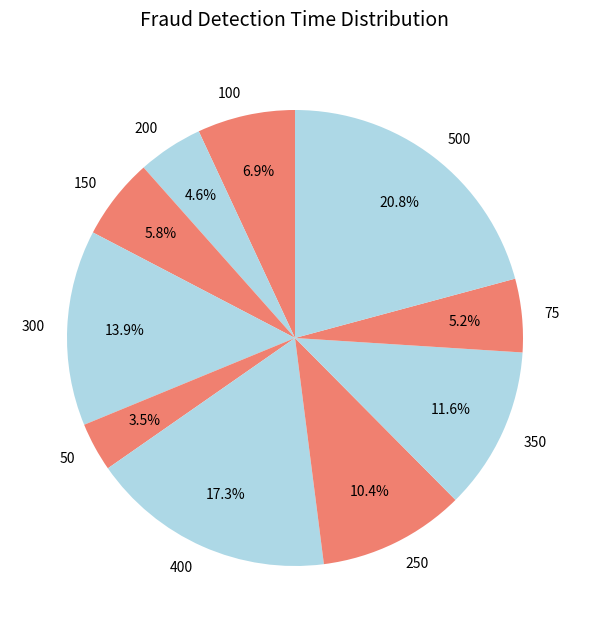

How many slices are in this pie chart?

10